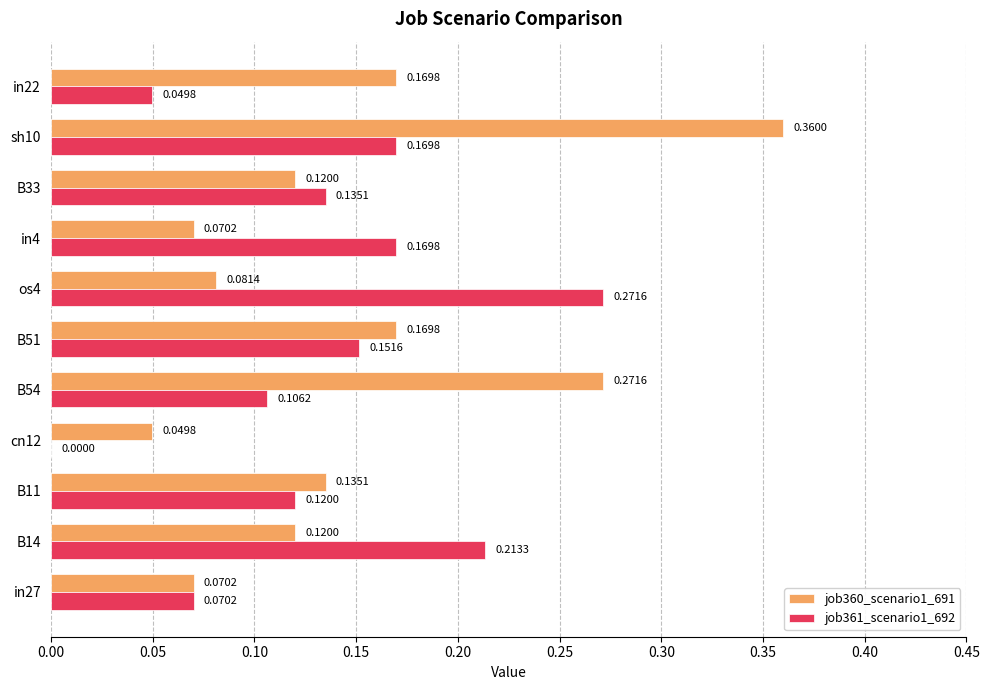

Where is job360_scenario1_691 nearest to the value 0?

cn12